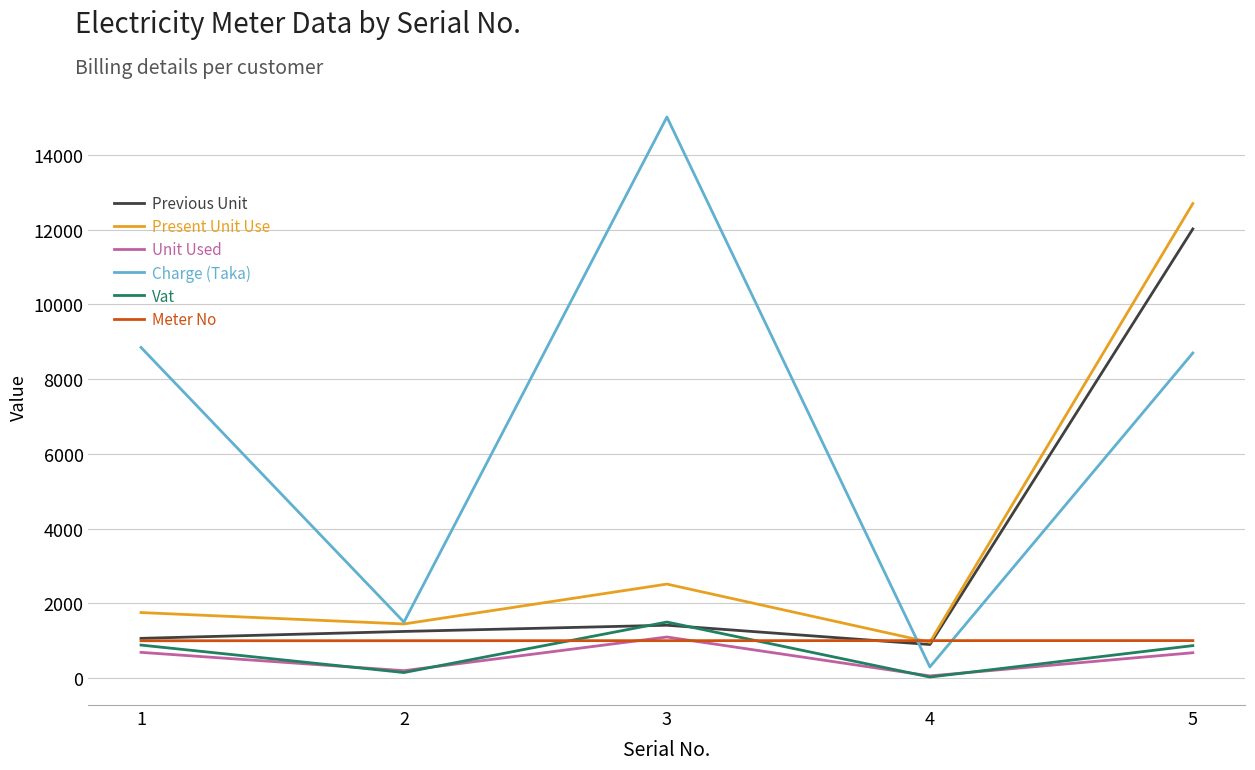

What is the minimum value shown in the chart?

30.0